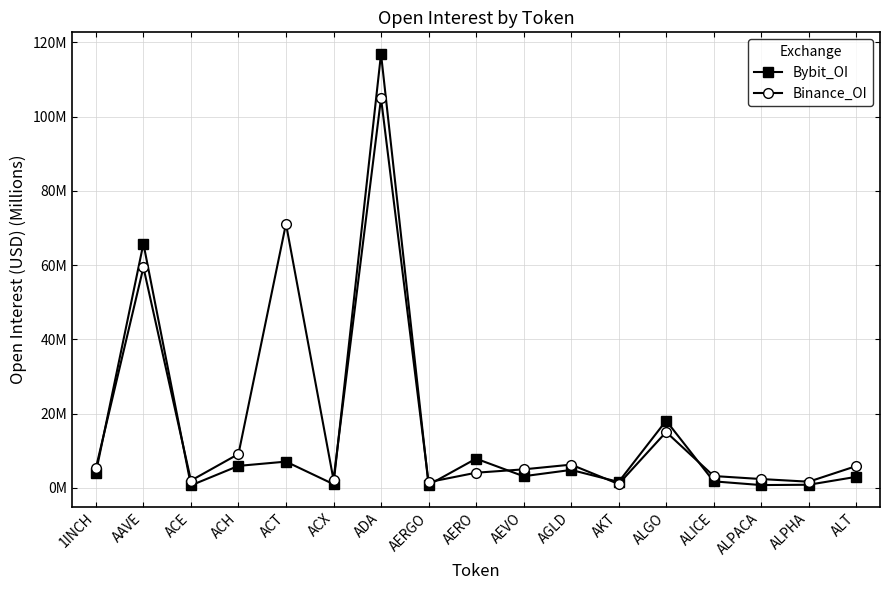

What is the spread (max minus min) of values at ACX?

1.2